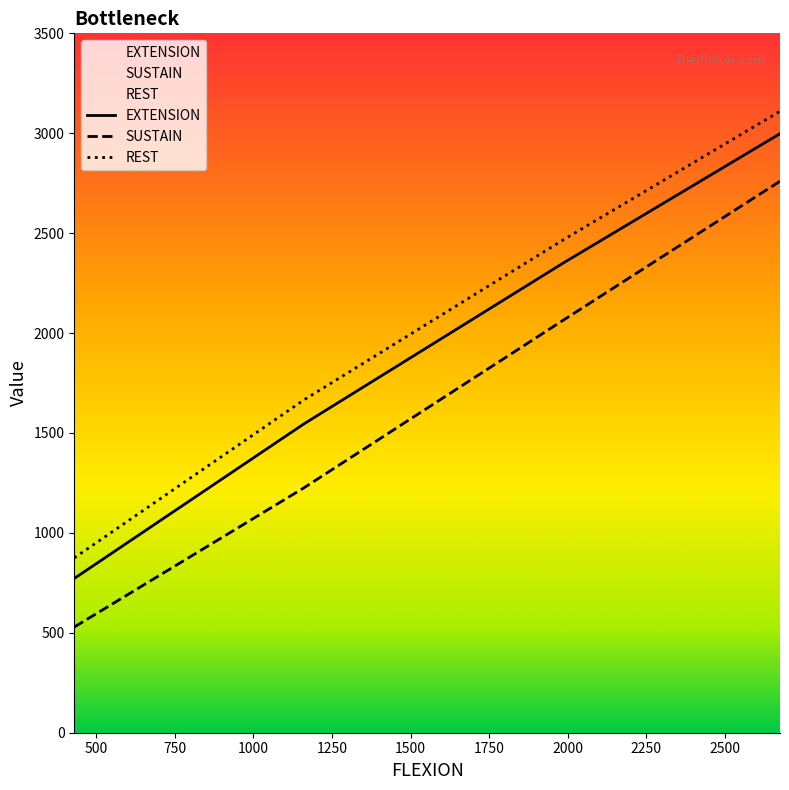

What is the difference between the second highest and second lowest values in the REST series?

803